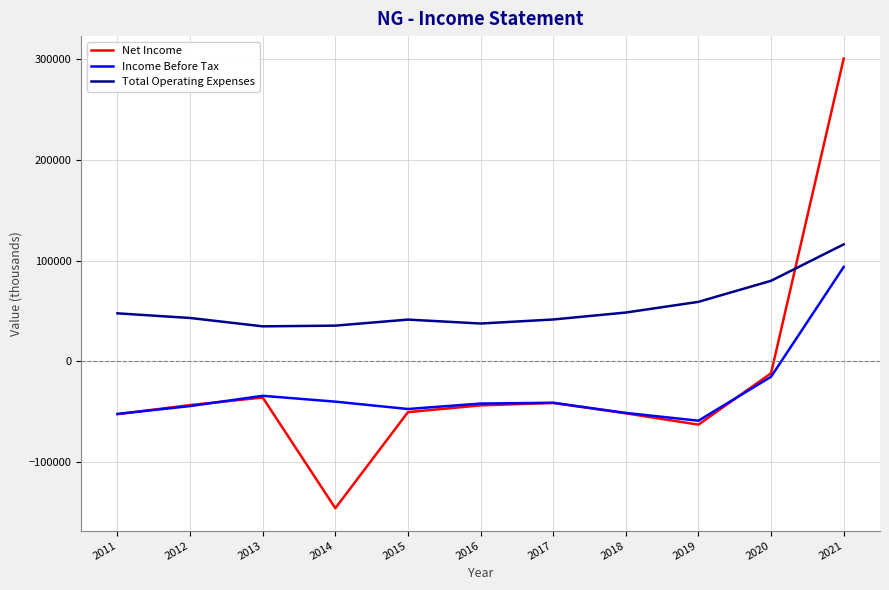

True or false: Total Operating Expenses and Income Before Tax cross at least once.

False